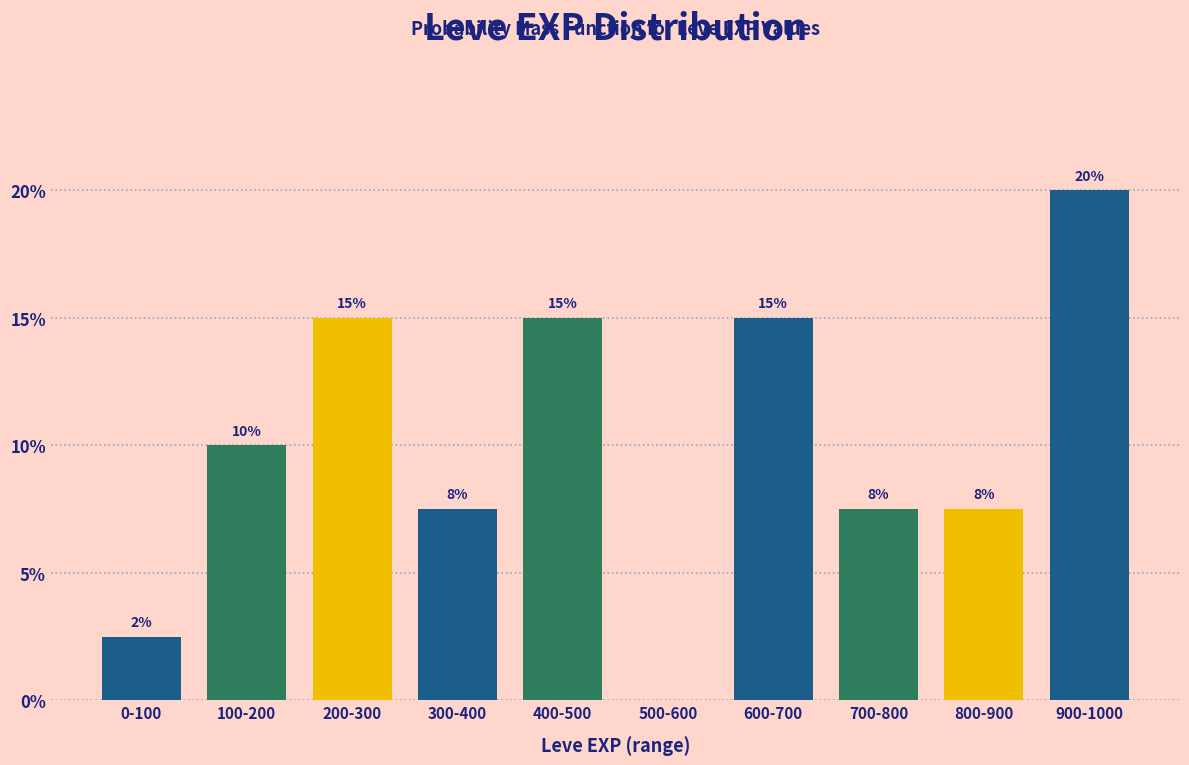

What is the maximum value shown in the chart?

20.0